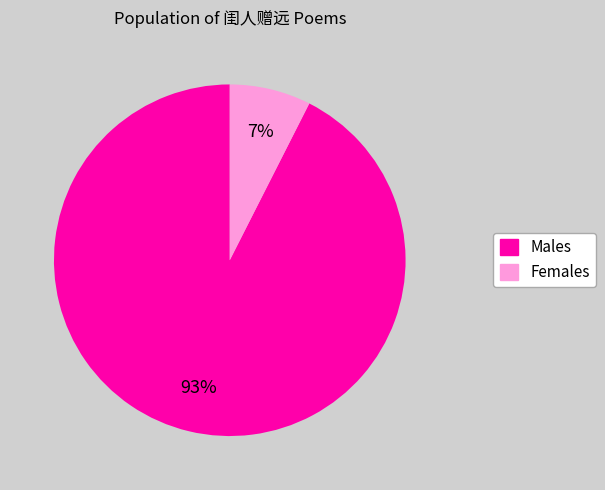

Is there a majority slice in this chart?

Yes